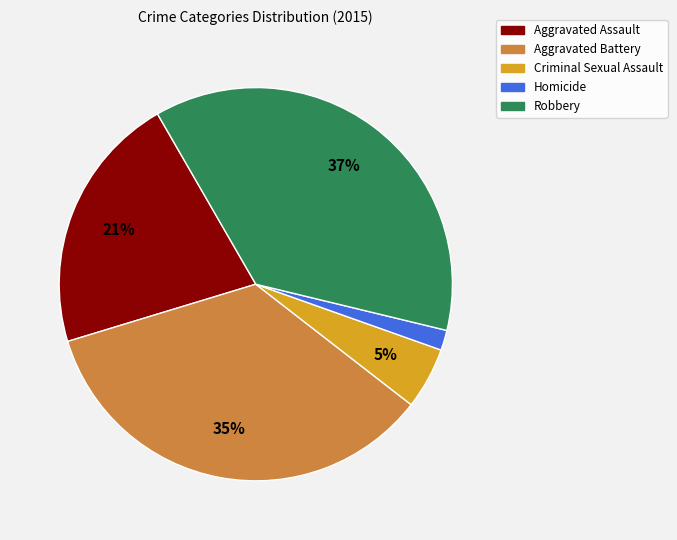

Does Robbery account for over 50% of the chart?

No